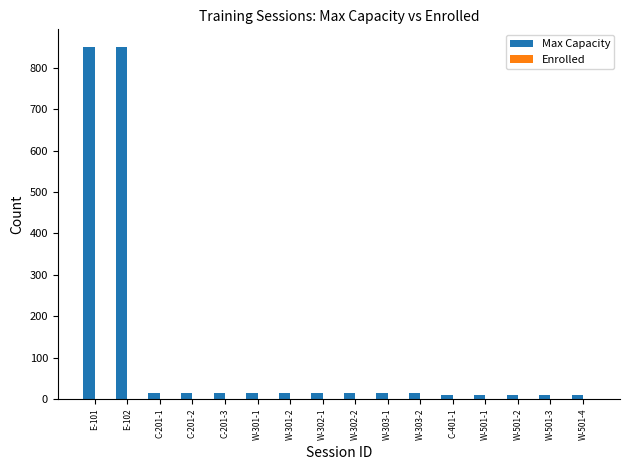

Reading left to right, transcribe all the data shown in this chart.

E-101=850	E-102=850	C-201-1=15	C-201-2=15	C-201-3=15	W-301-1=15	W-301-2=15	W-302-1=15	W-302-2=15	W-303-1=15	W-303-2=15	C-401-1=10	W-501-1=10	W-501-2=10	W-501-3=10	W-501-4=10